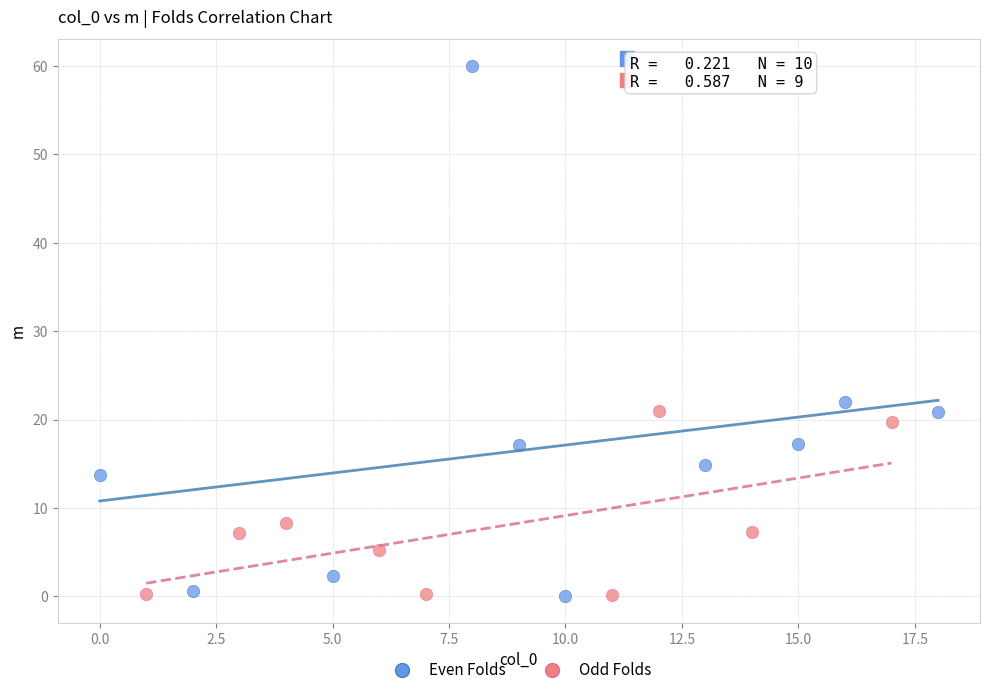

Which series contains the highest Y value?

Even Folds